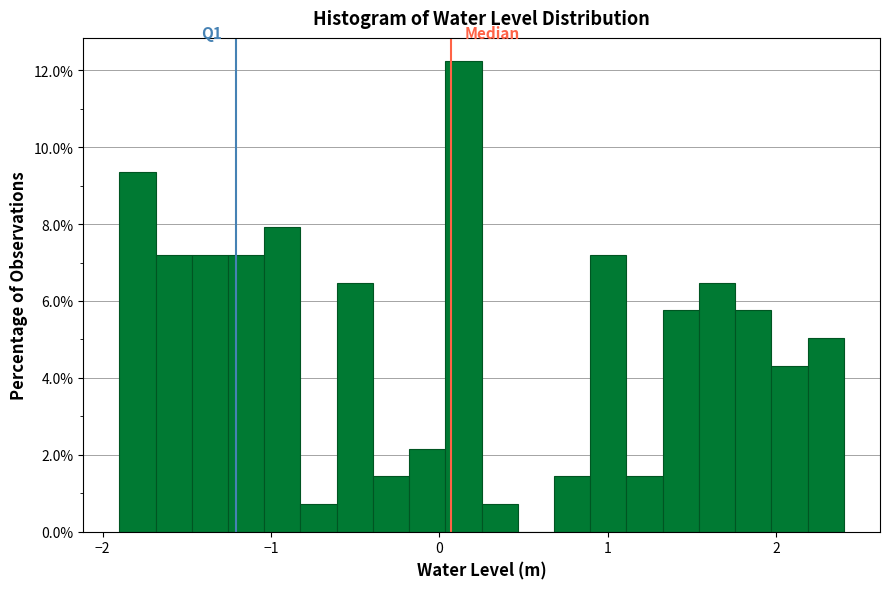

Read against the x-axis, roughly where is the centre of the tallest bar?

0.1